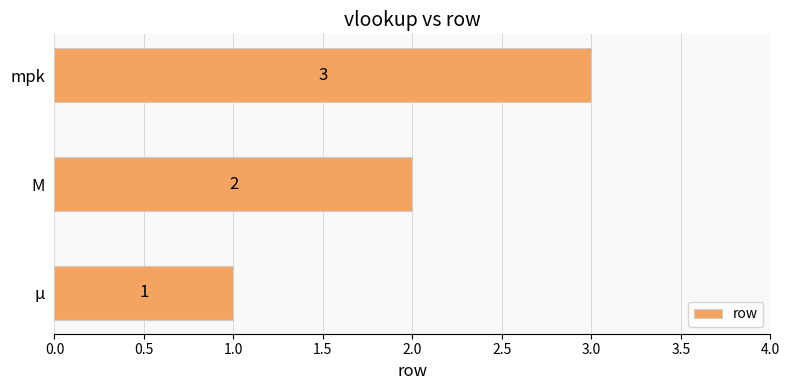

Between M and μ, which is larger?

M